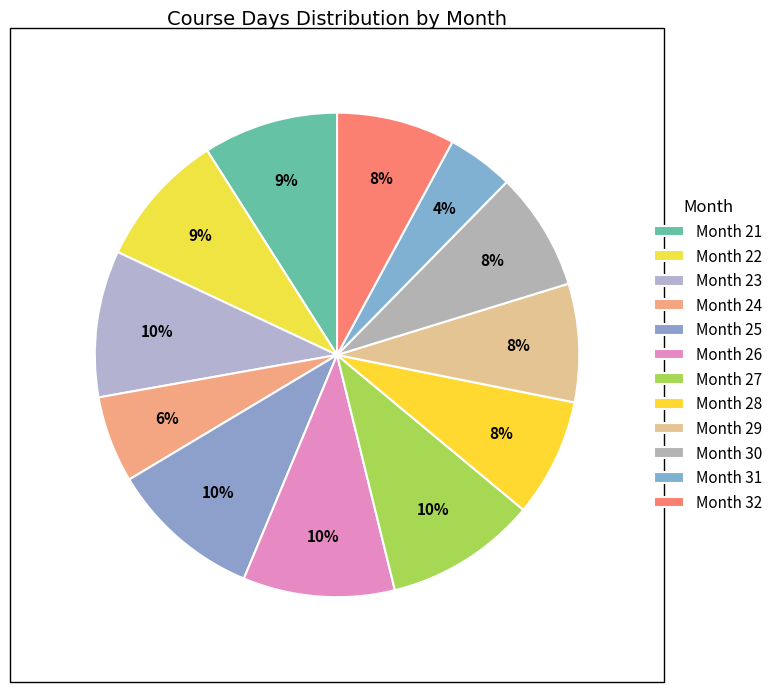

How many segments does this pie chart have?

12